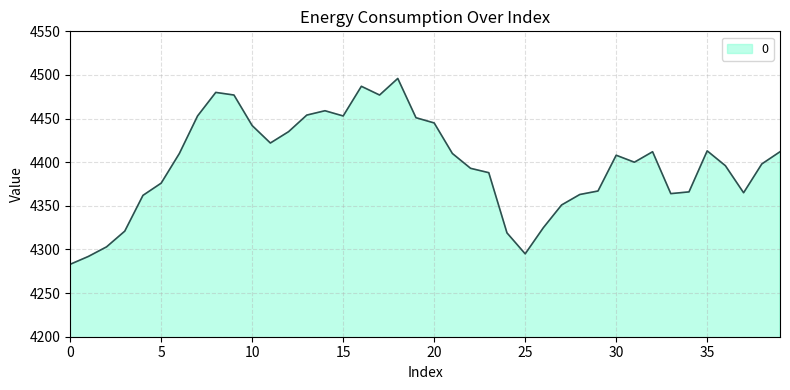

What is the minimum value shown in the chart?

4283